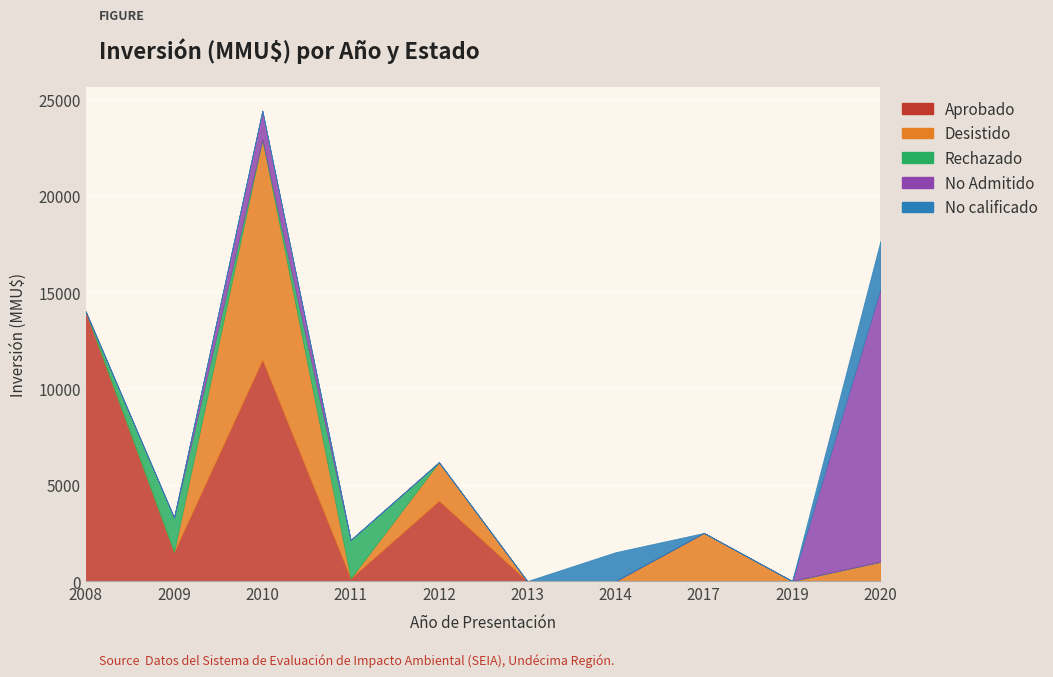

What is the value of the Desistido point at the 5th from the left?

2000